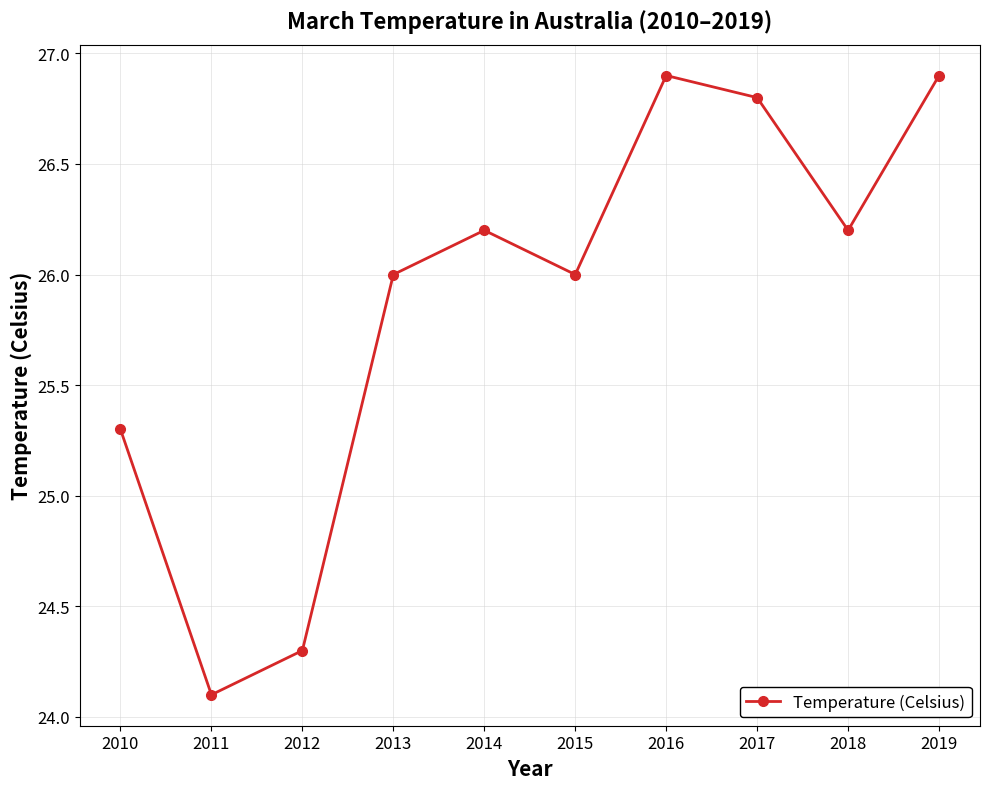

True or false: there are more than 1 points higher than both neighbors.

True